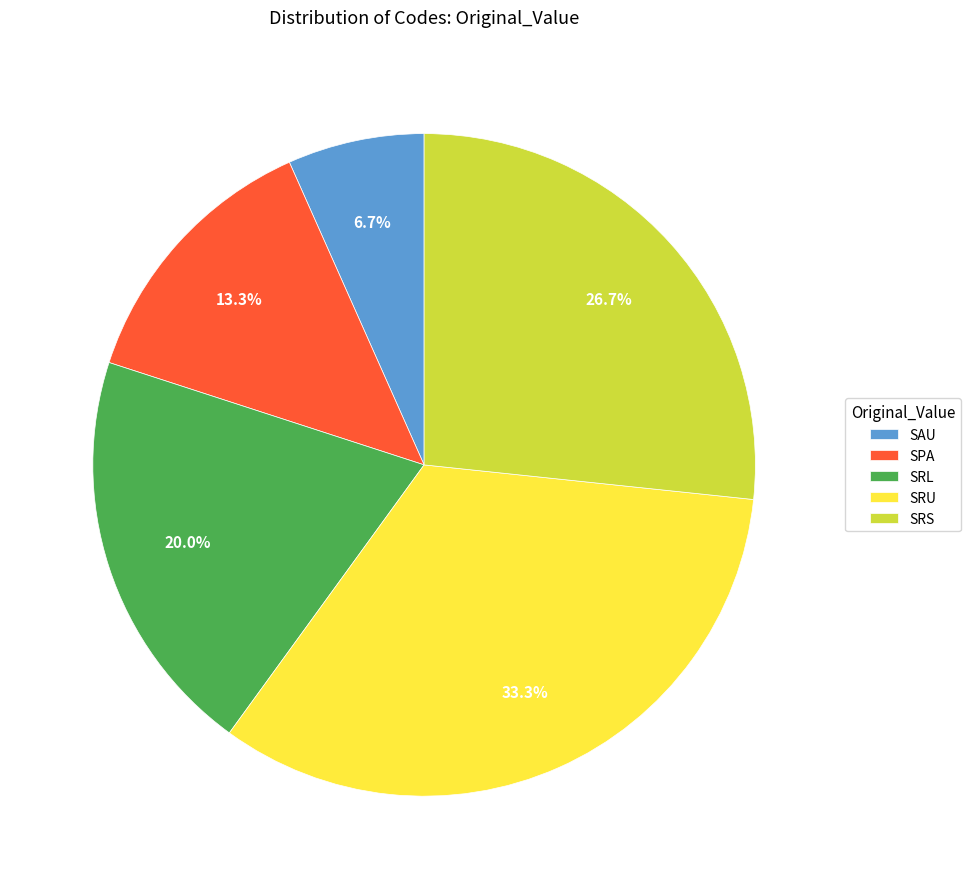

What is the smallest slice in the pie chart?

SAU